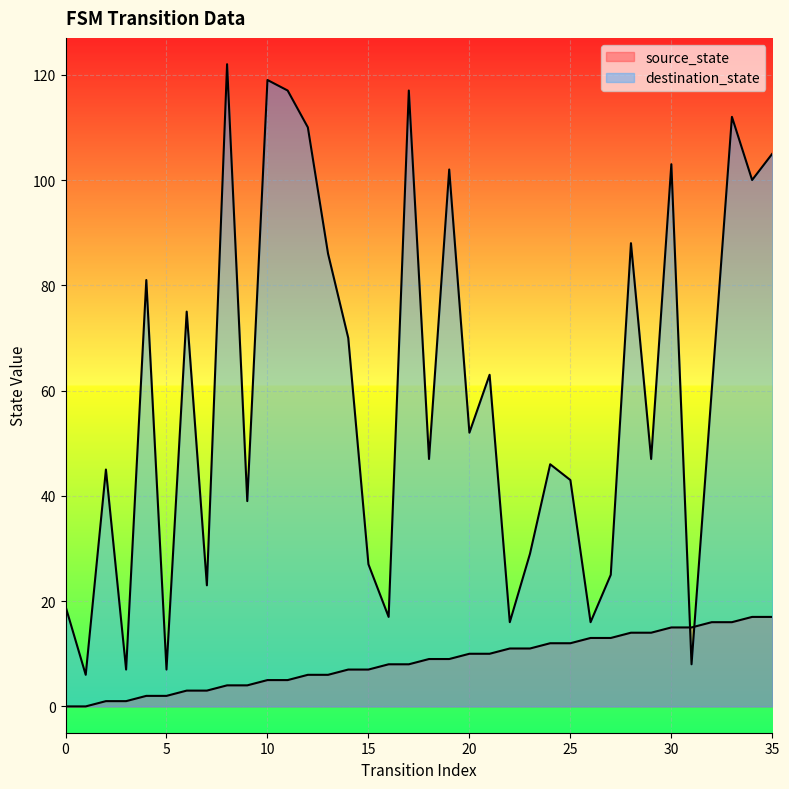

What is the average value of the destination_state series?

60